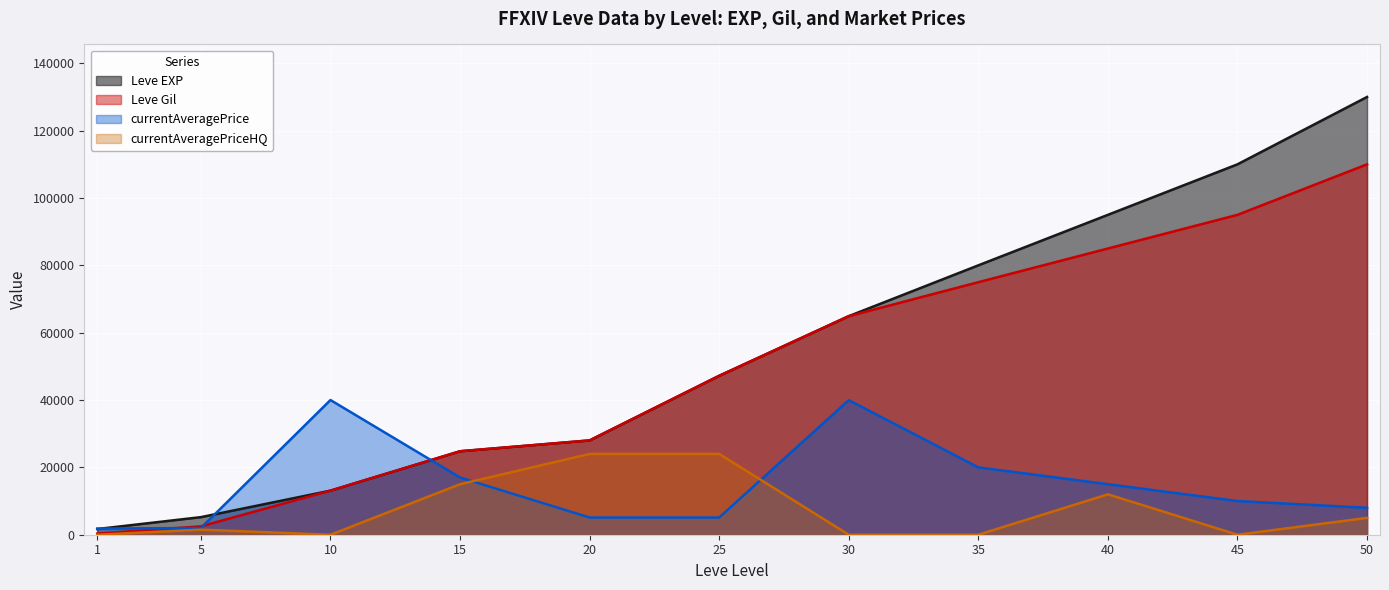

Rank the series by their maximum value, from lowest to highest.

currentAveragePriceHQ, currentAveragePrice, Leve Gil, Leve EXP